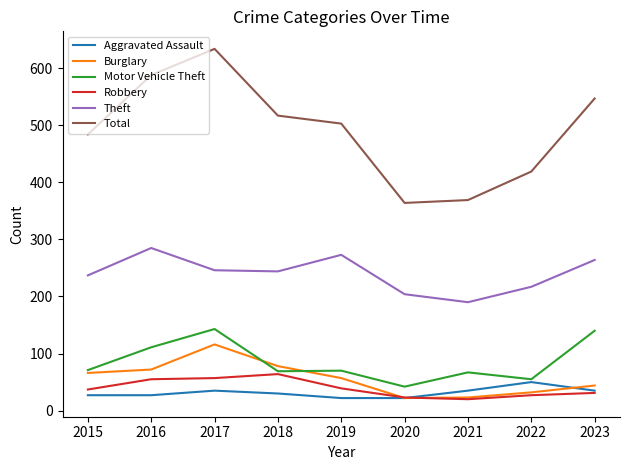

What are all the series names shown in the legend?

Aggravated Assault, Burglary, Motor Vehicle Theft, Robbery, Theft, Total